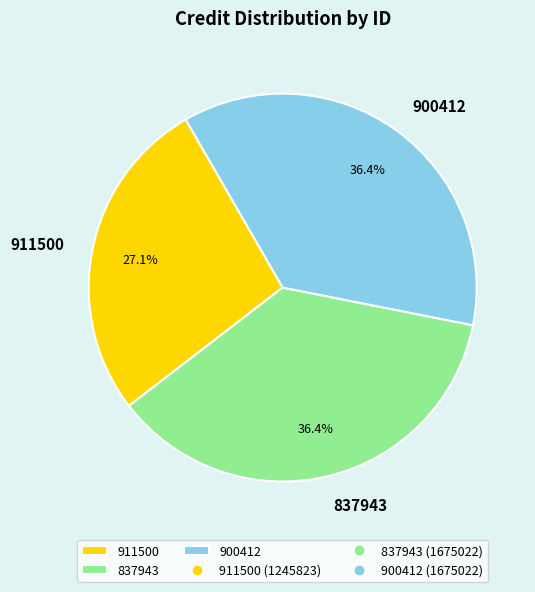

Which category has the smallest portion of the pie?

911500